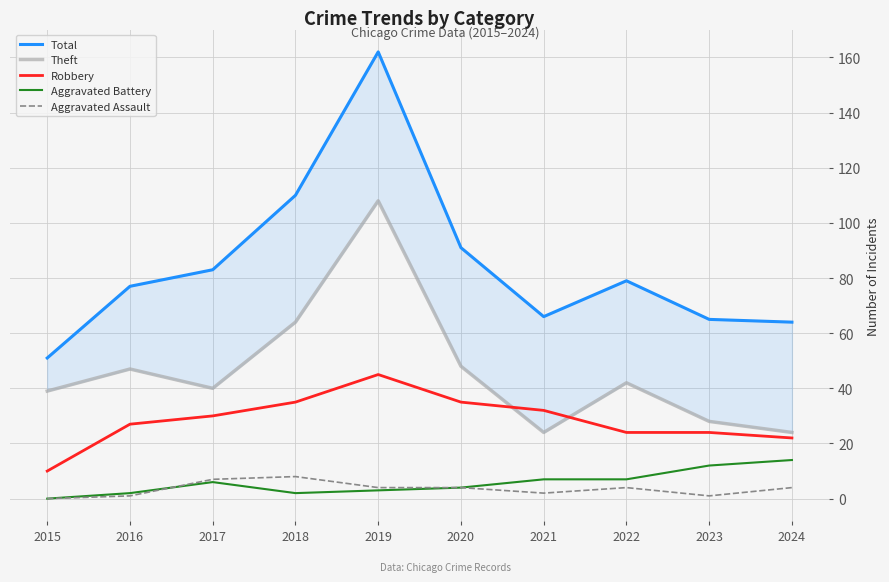

What is the difference between the second highest and minimum values in the Total series?

59